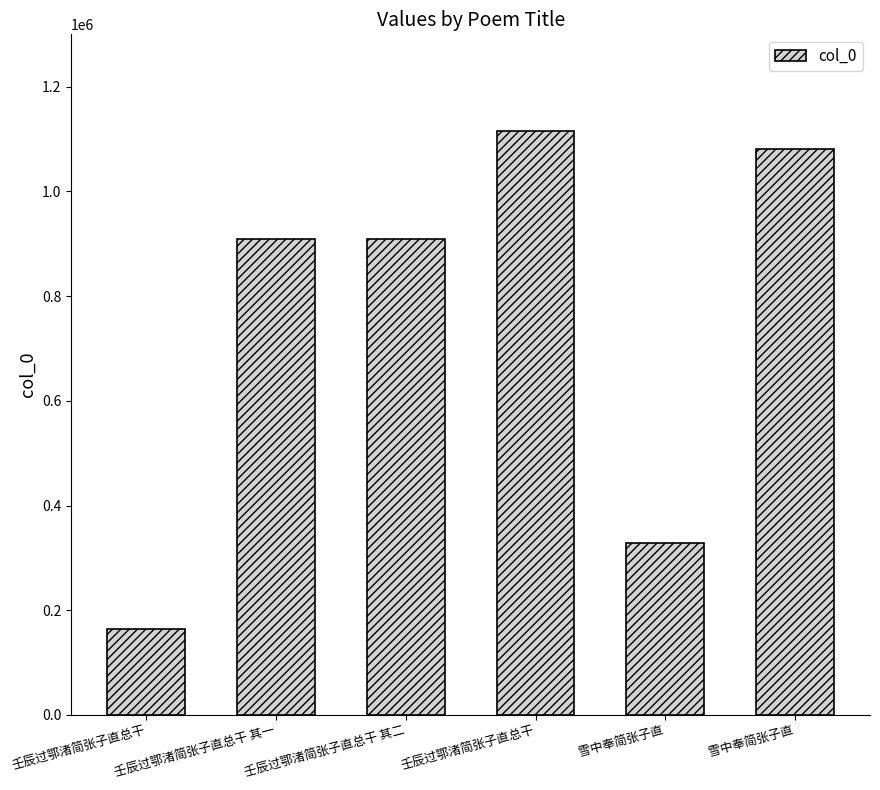

The value at 壬辰过鄂渚简张子直总干 其二 is 909054. True or false?

True